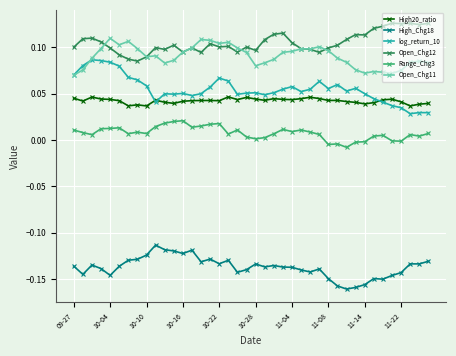

True or false: log_return_10 and High_Chg18 intersect in this chart.

False